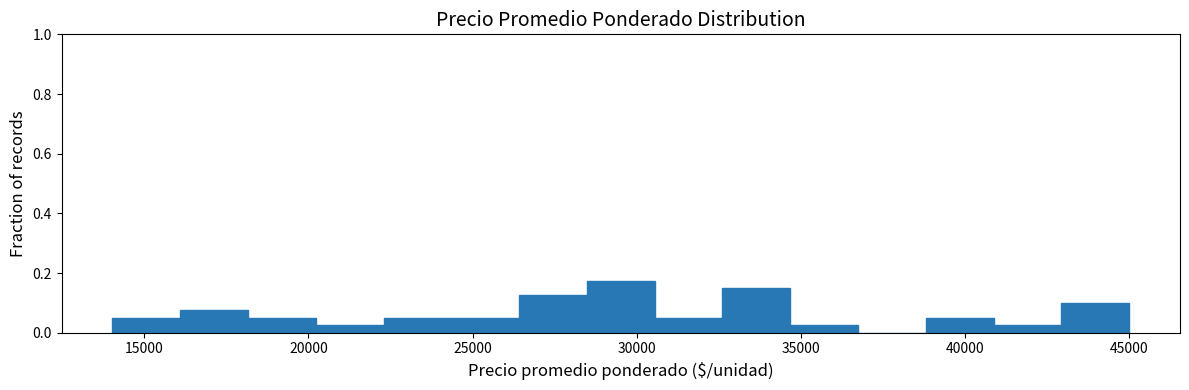

Which range on the x-axis has the tallest bar?

28500 to 30500